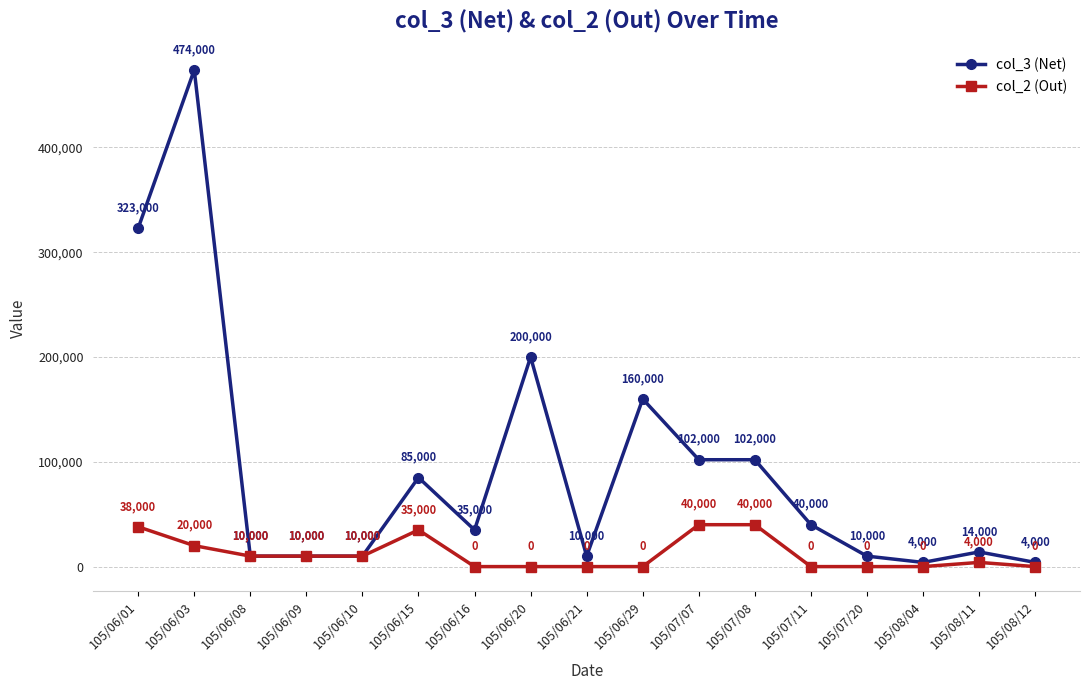

What is the difference between the second highest and minimum values in the col_3 (Net) series?

319000